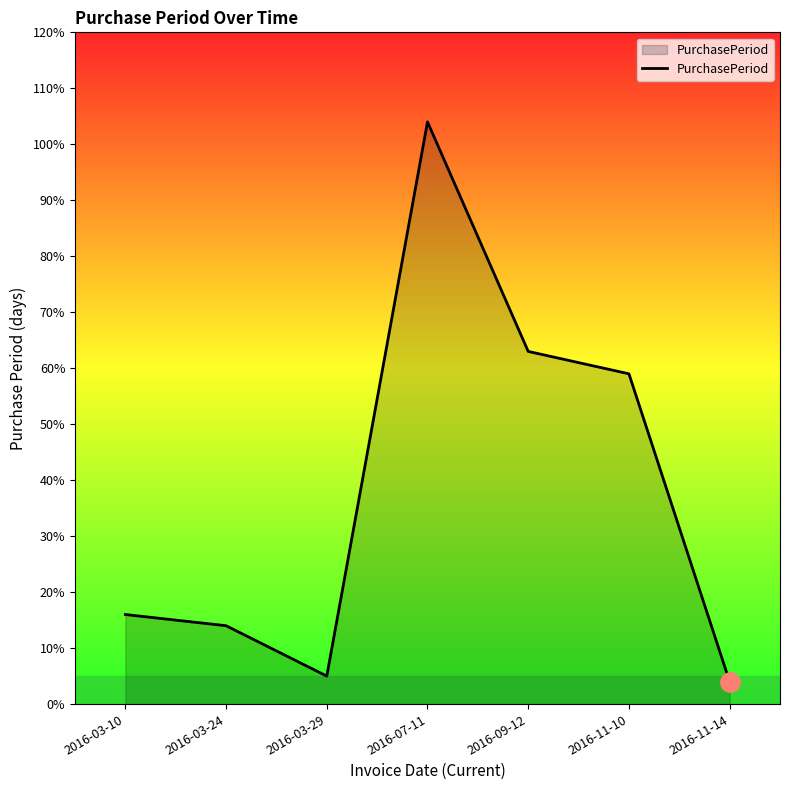

What position from the right is 2016-07-11?

4